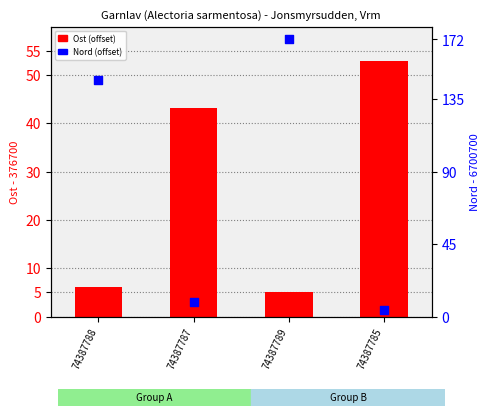

At which category is the sum across all series the highest?

74387789